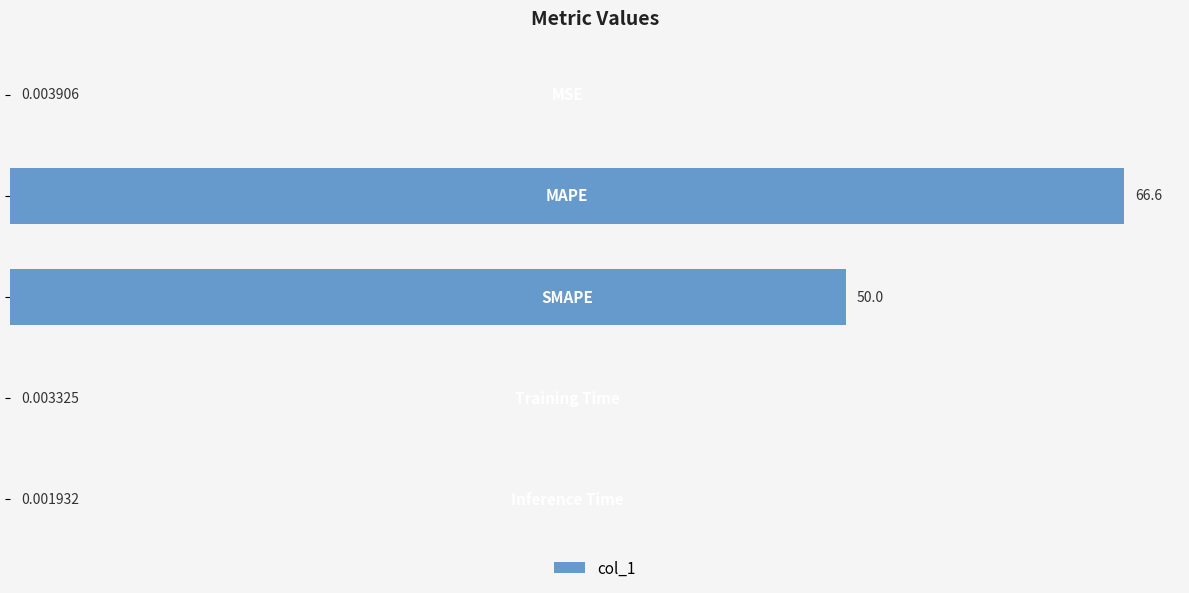

What is the sum of all values?

116.6